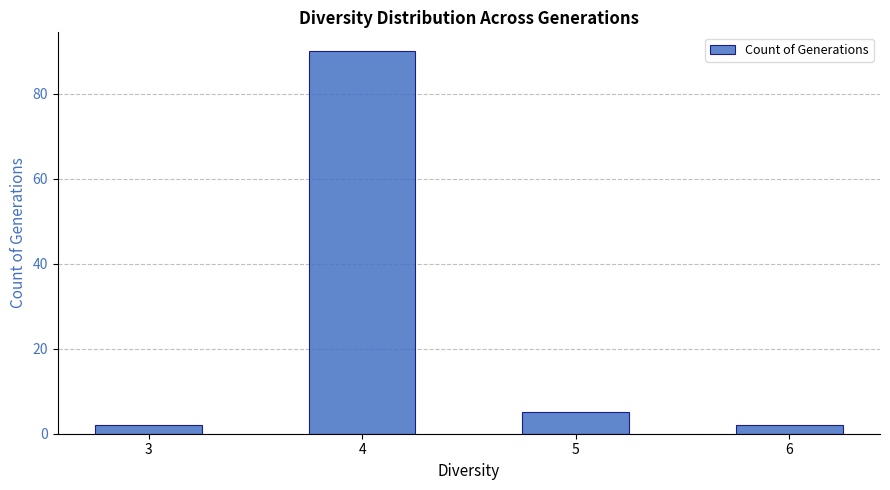

What is the minimum value shown in the chart?

2